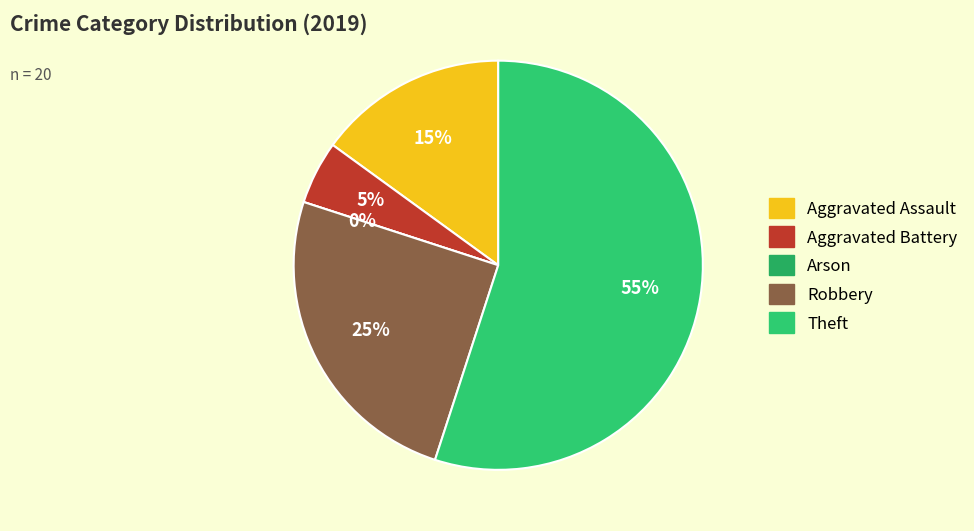

What is the change in value from Aggravated Battery to Robbery?

+4